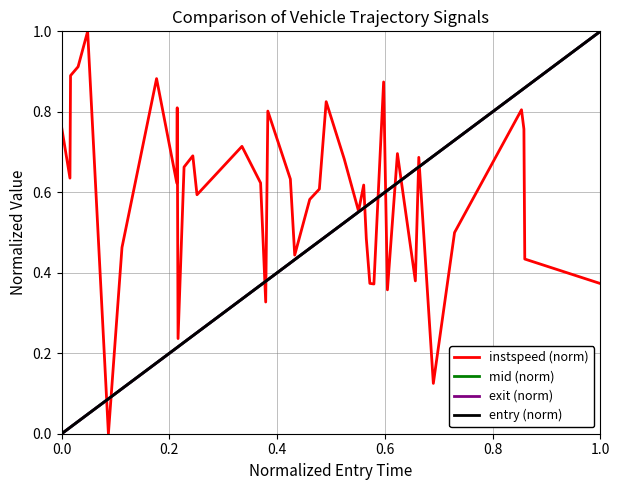

The exit (norm) series shows 0.0 at 0.0. True or false?

True